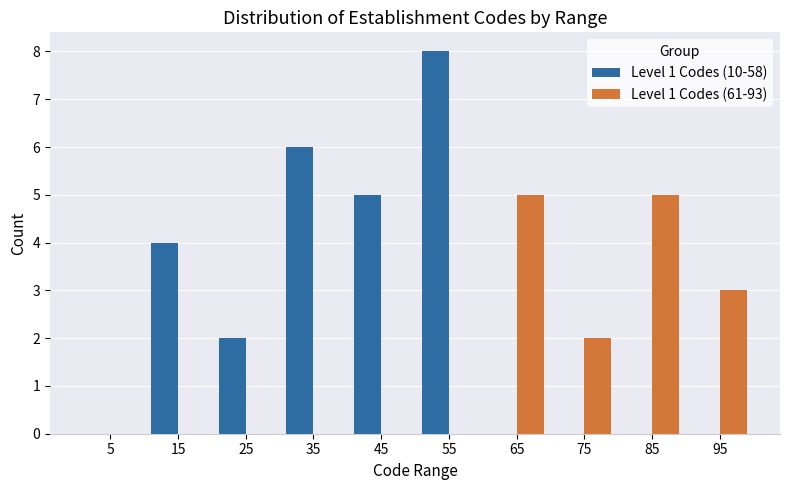

Reading left to right, list every range on the x-axis with the height of the bar of each series over it. The values are not printed on the chart, so give them approximately, as read against the axis.

0 to 10: Level 1 Codes (10-58)=0	Level 1 Codes (61-93)=0
10 to 20: Level 1 Codes (10-58)=4	Level 1 Codes (61-93)=0
20 to 30: Level 1 Codes (10-58)=2	Level 1 Codes (61-93)=0
30 to 40: Level 1 Codes (10-58)=6	Level 1 Codes (61-93)=0
40 to 50: Level 1 Codes (10-58)=5	Level 1 Codes (61-93)=0
50 to 60: Level 1 Codes (10-58)=8	Level 1 Codes (61-93)=0
60 to 70: Level 1 Codes (10-58)=0	Level 1 Codes (61-93)=5
70 to 80: Level 1 Codes (10-58)=0	Level 1 Codes (61-93)=2
80 to 90: Level 1 Codes (10-58)=0	Level 1 Codes (61-93)=5
90 to 100: Level 1 Codes (10-58)=0	Level 1 Codes (61-93)=3